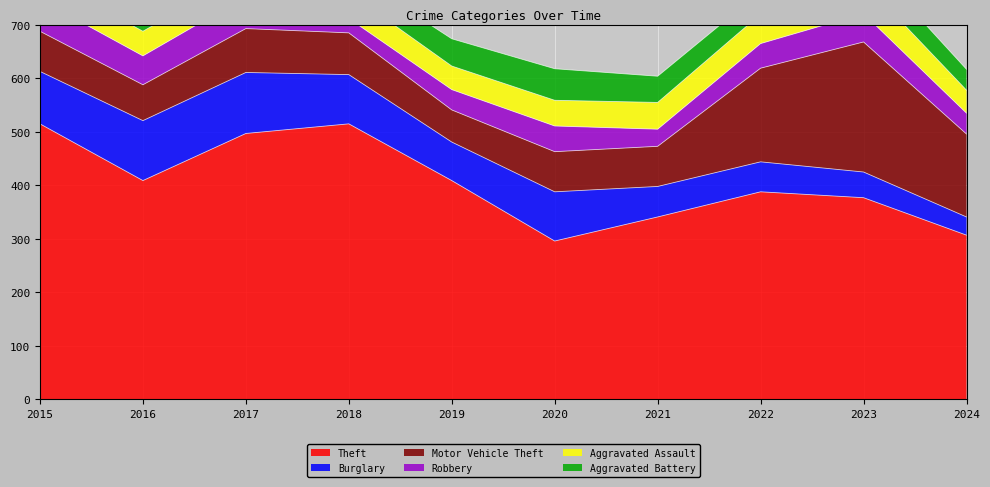

What is the value of the Aggravated Battery point at the 7th from the left?

49